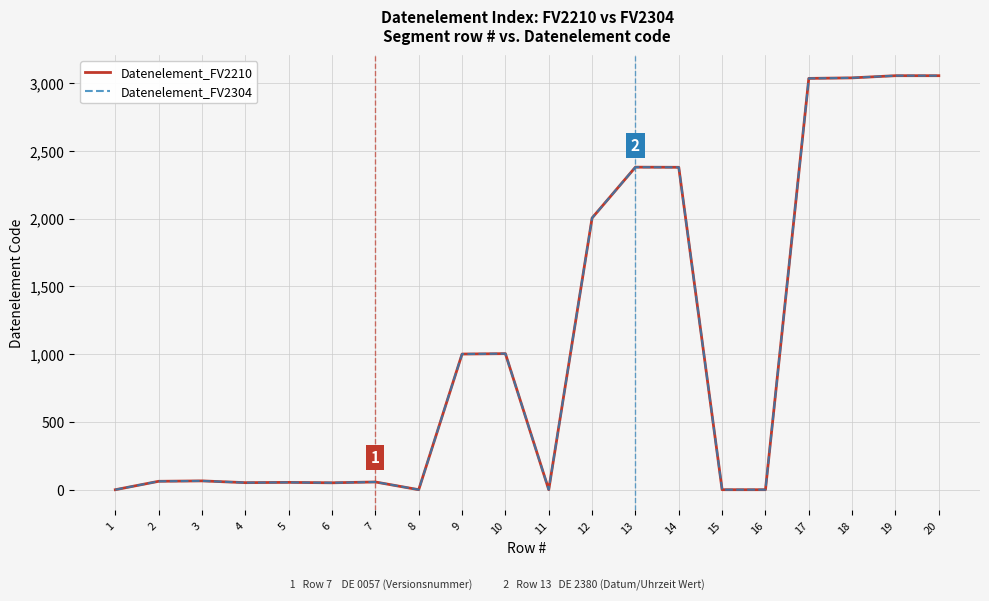

How many lines are shown in the chart?

2